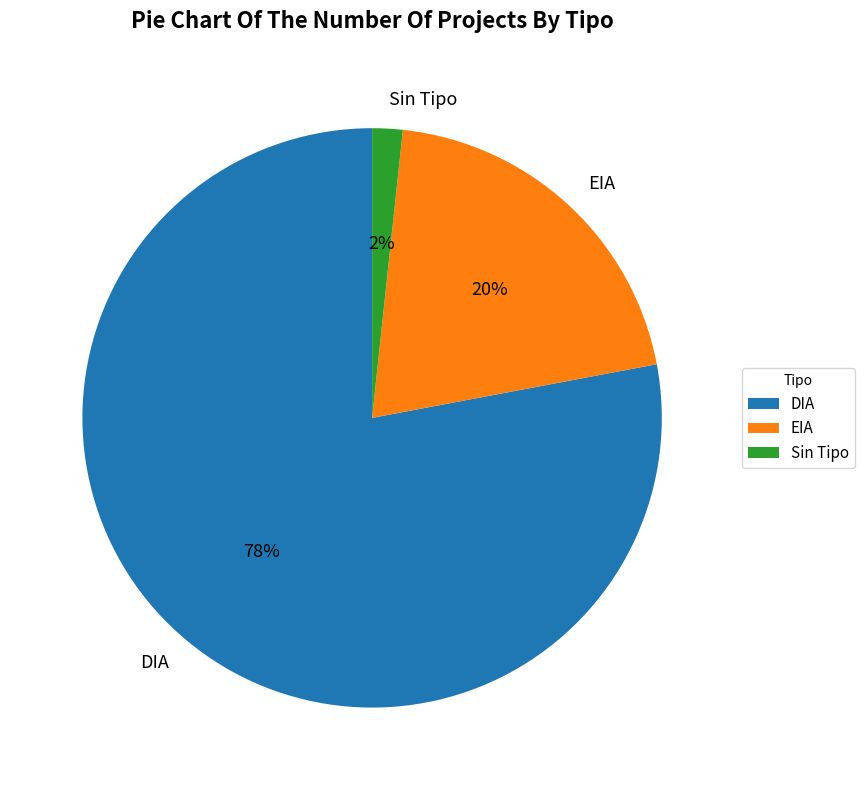

The DIA slice represents 78% of the pie. True or false?

True